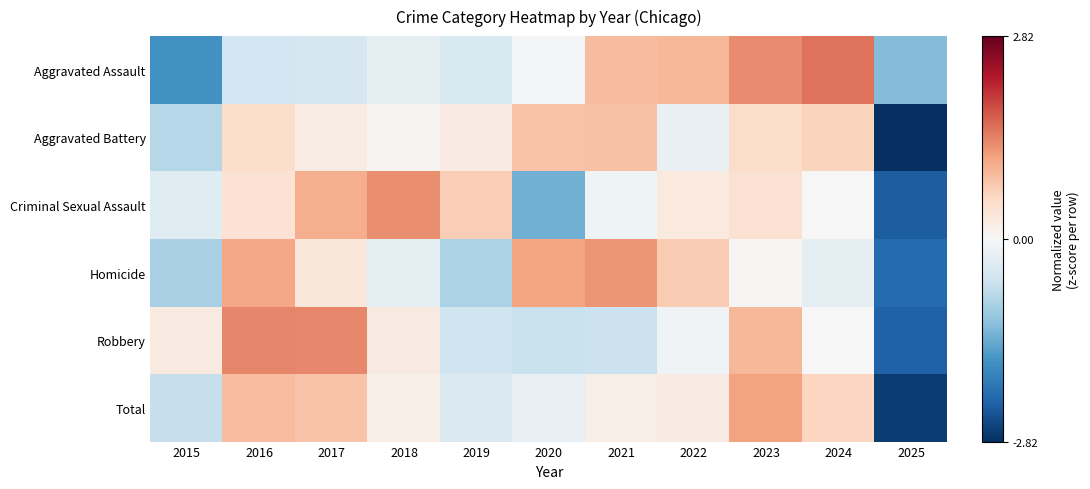

Reading left to right, what are all the values shown in this chart?

Aggravated Assault: 2015=-1.7	2016=-0.5	2017=-0.5	2018=-0.3	2019=-0.4	2020=-0.0	2021=0.9	2022=0.9	2023=1.3	2024=1.5	2025=-1.2
Aggravated Battery: 2015=-0.8	2016=0.5	2017=0.2	2018=0.1	2019=0.2	2020=0.8	2021=0.8	2022=-0.2	2023=0.5	2024=0.6	2025=-2.8
Criminal Sexual Assault: 2015=-0.3	2016=0.4	2017=1.0	2018=1.3	2019=0.7	2020=-1.4	2021=-0.1	2022=0.3	2023=0.4	2024=-0.0	2025=-2.3
Homicide: 2015=-0.9	2016=1.1	2017=0.3	2018=-0.3	2019=-0.9	2020=1.1	2021=1.2	2022=0.7	2023=0.0	2024=-0.3	2025=-2.2
Robbery: 2015=0.2	2016=1.4	2017=1.3	2018=0.3	2019=-0.6	2020=-0.6	2021=-0.6	2022=-0.1	2023=0.9	2024=-0.0	2025=-2.3
Total: 2015=-0.6	2016=0.9	2017=0.8	2018=0.2	2019=-0.4	2020=-0.2	2021=0.2	2022=0.2	2023=1.1	2024=0.6	2025=-2.7